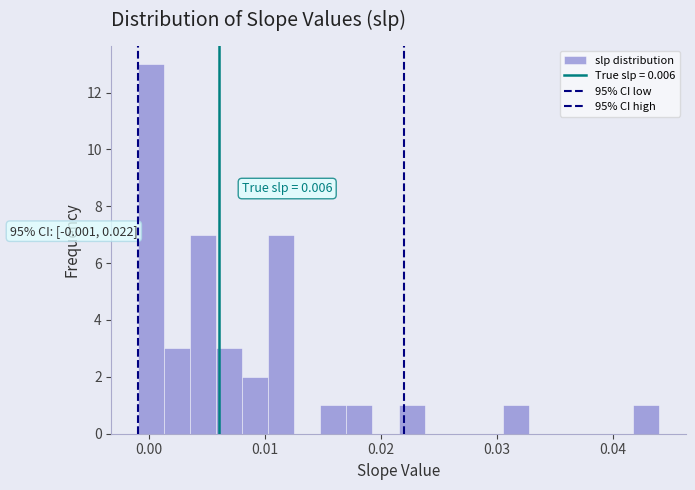

Around what value on the x-axis is the tallest bar? Give the approximate position of its centre, as read against the axis.

0.000